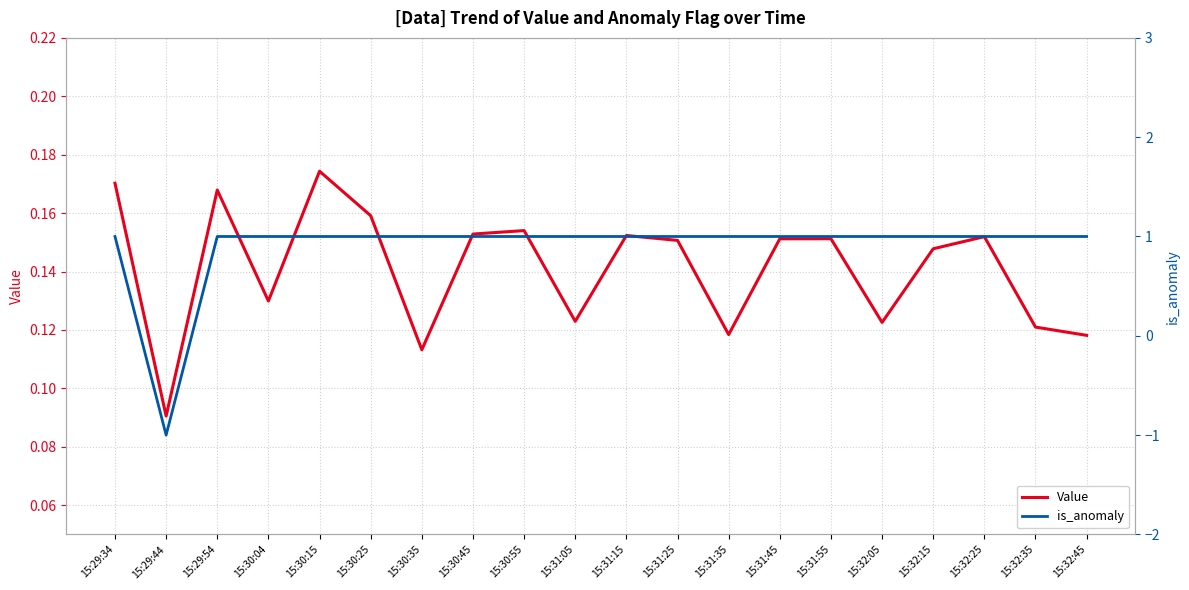

At how many categories does at least one series exceed 0?

20